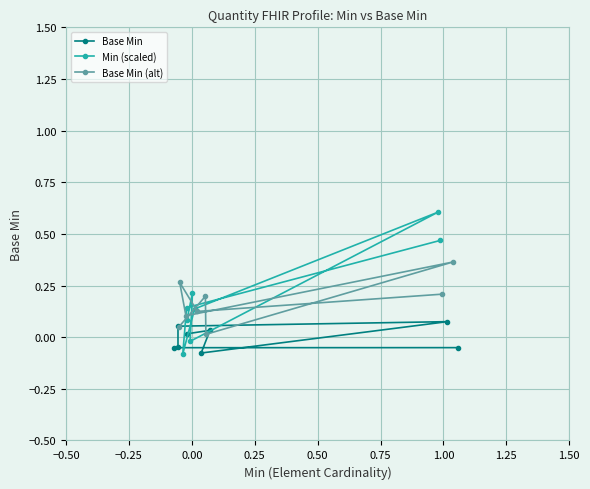

Reading left to right, what are all the values shown in this chart?

Base Min: 0.0	0.0	-0.1	0.1	0.1	-0.0	-0.1	-0.1
Min (scaled): 0.1	0.2	-0.0	0.6	0.1	-0.1	0.1	0.5
Base Min (alt): 0.0	0.2	0.0	0.4	0.1	0.3	0.1	0.2